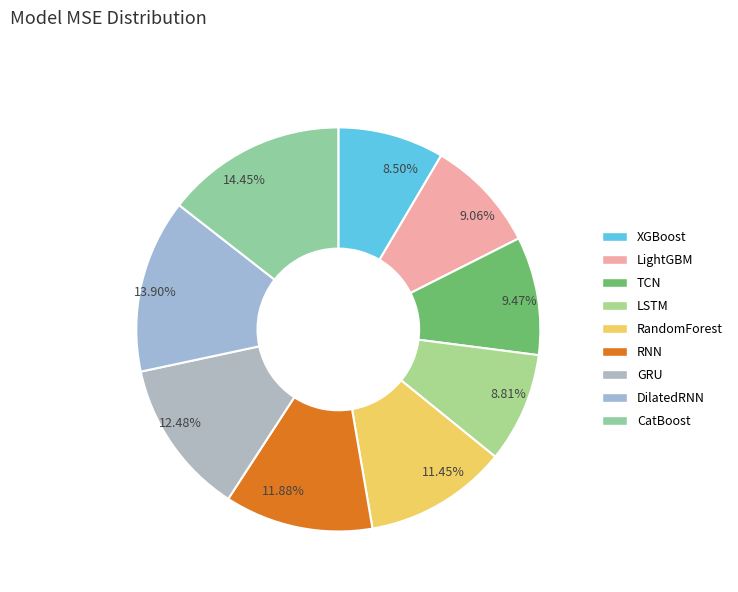

Approximately how many times larger is the value at GRU compared to XGBoost?

1.5